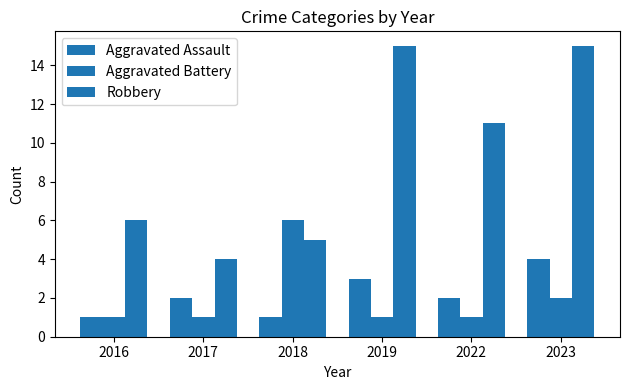

What is the average value of the Aggravated Battery series?

2